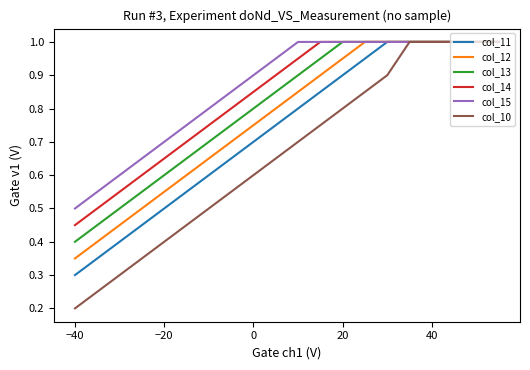

How many series are shown in this chart?

6